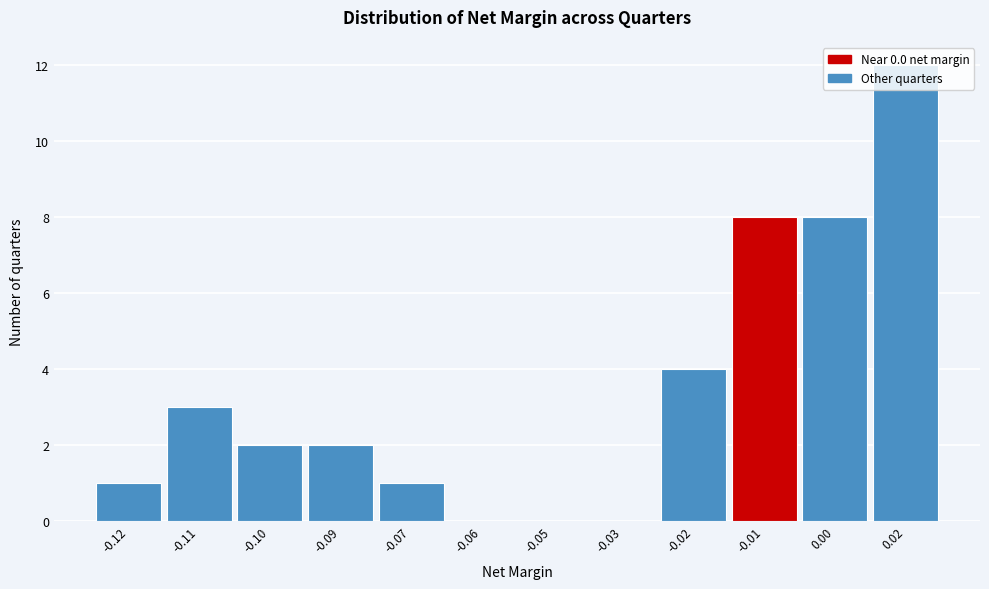

True or false: the data shows 8 at 0.00.

True